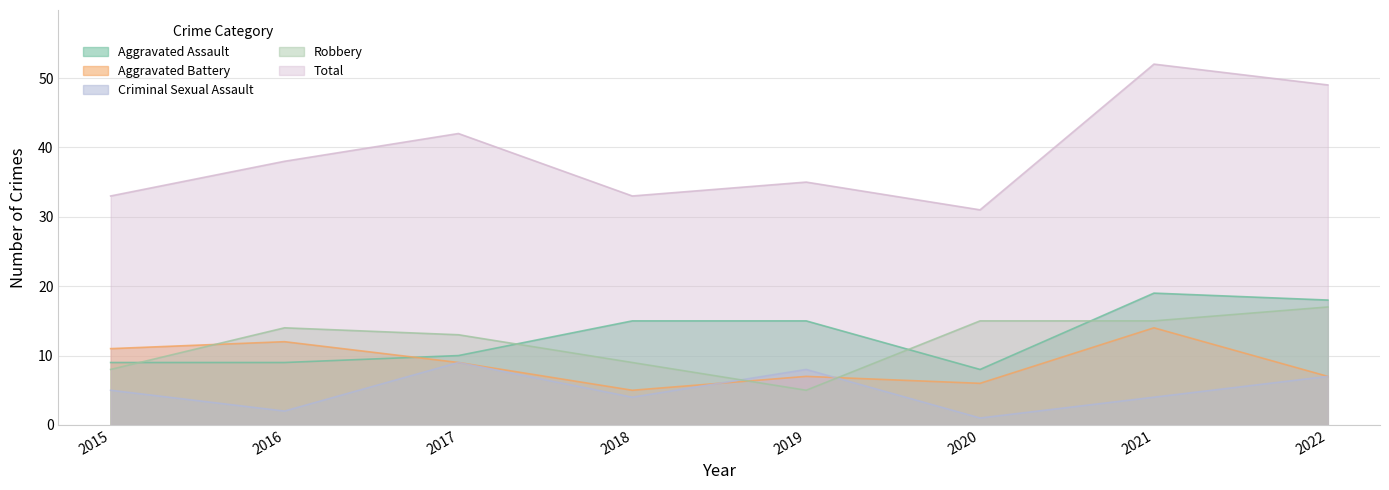

At how many categories does at least one series exceed 18?

8